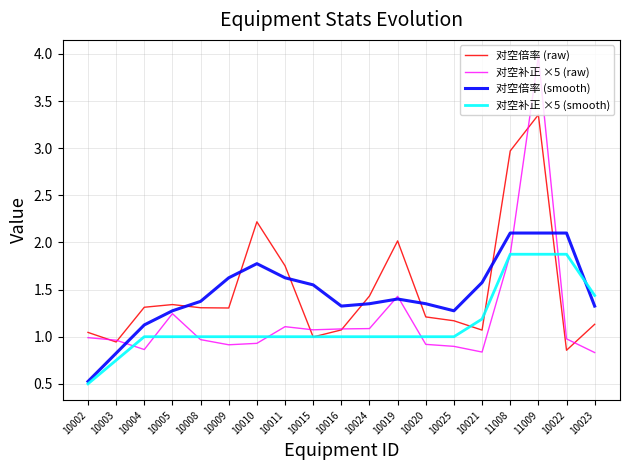

Which series has the largest range (max minus min)?

对空补正 ×5 (raw)